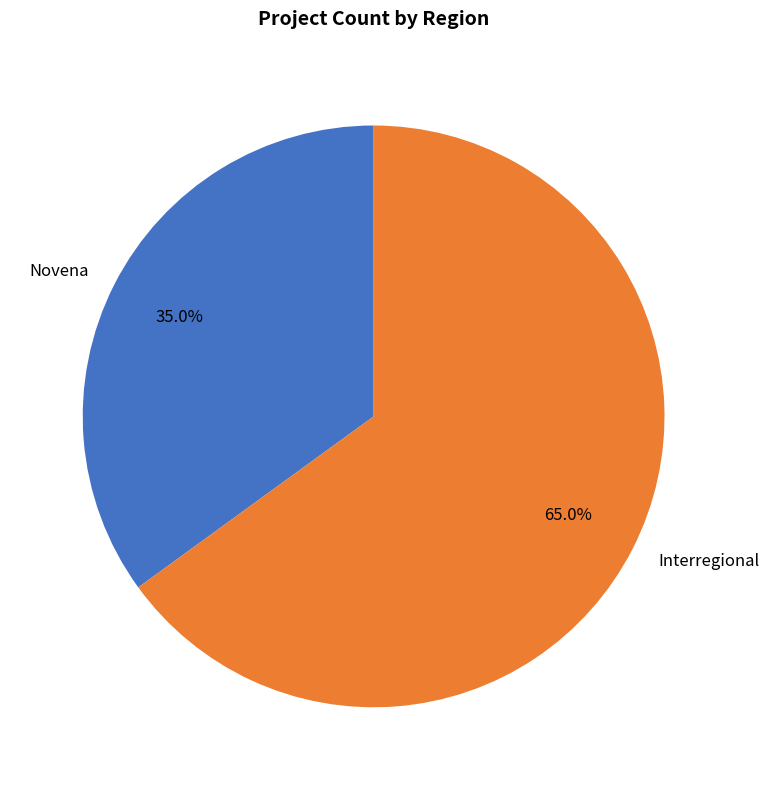

Between Interregional and Novena, which is larger?

Interregional